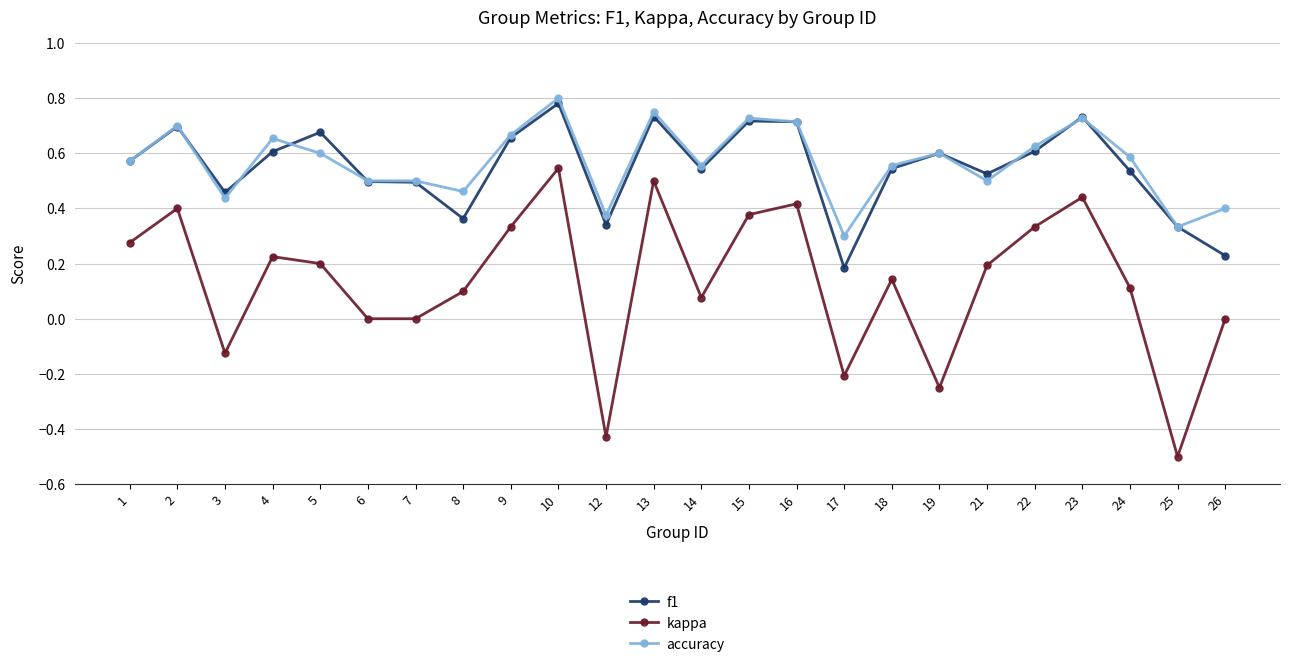

At which category is the sum across all series the highest?

10